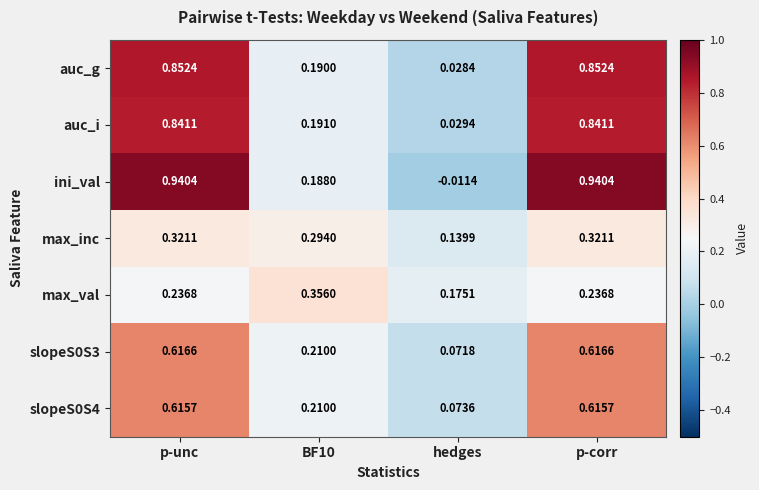

Where is slopeS0S3 nearest to the value 0?

hedges